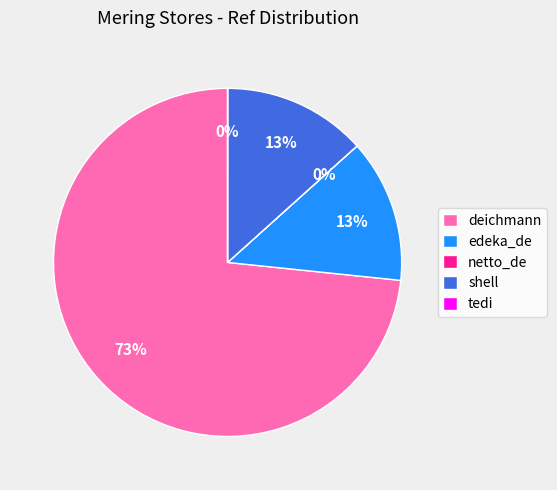

Does any single category account for the majority?

Yes